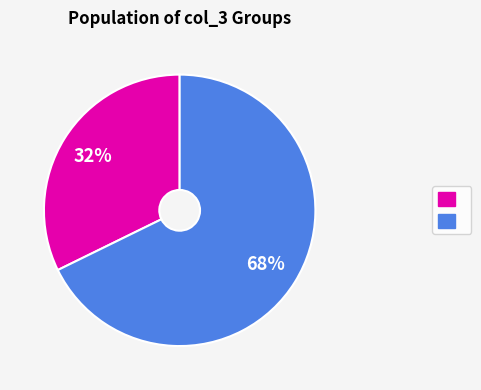

Is there any slice that represents more than half of the pie?

Yes